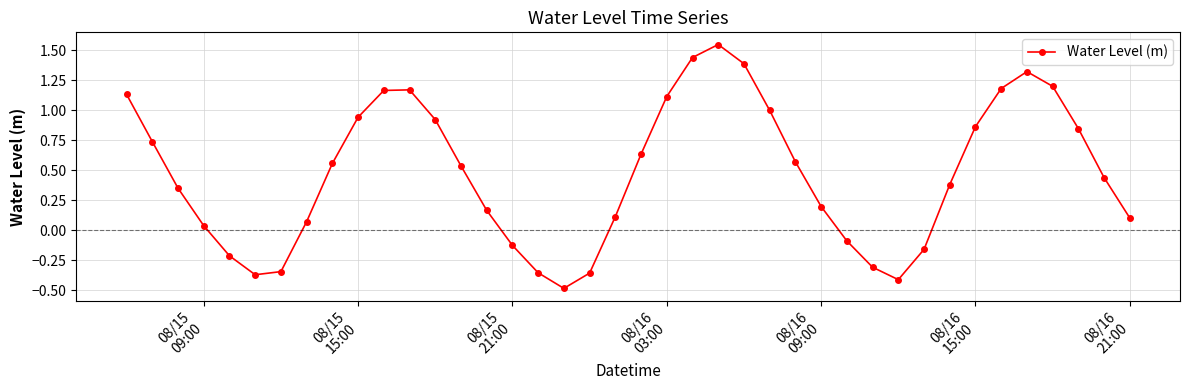

True or false: there are more than 1 points higher than both neighbors.

True